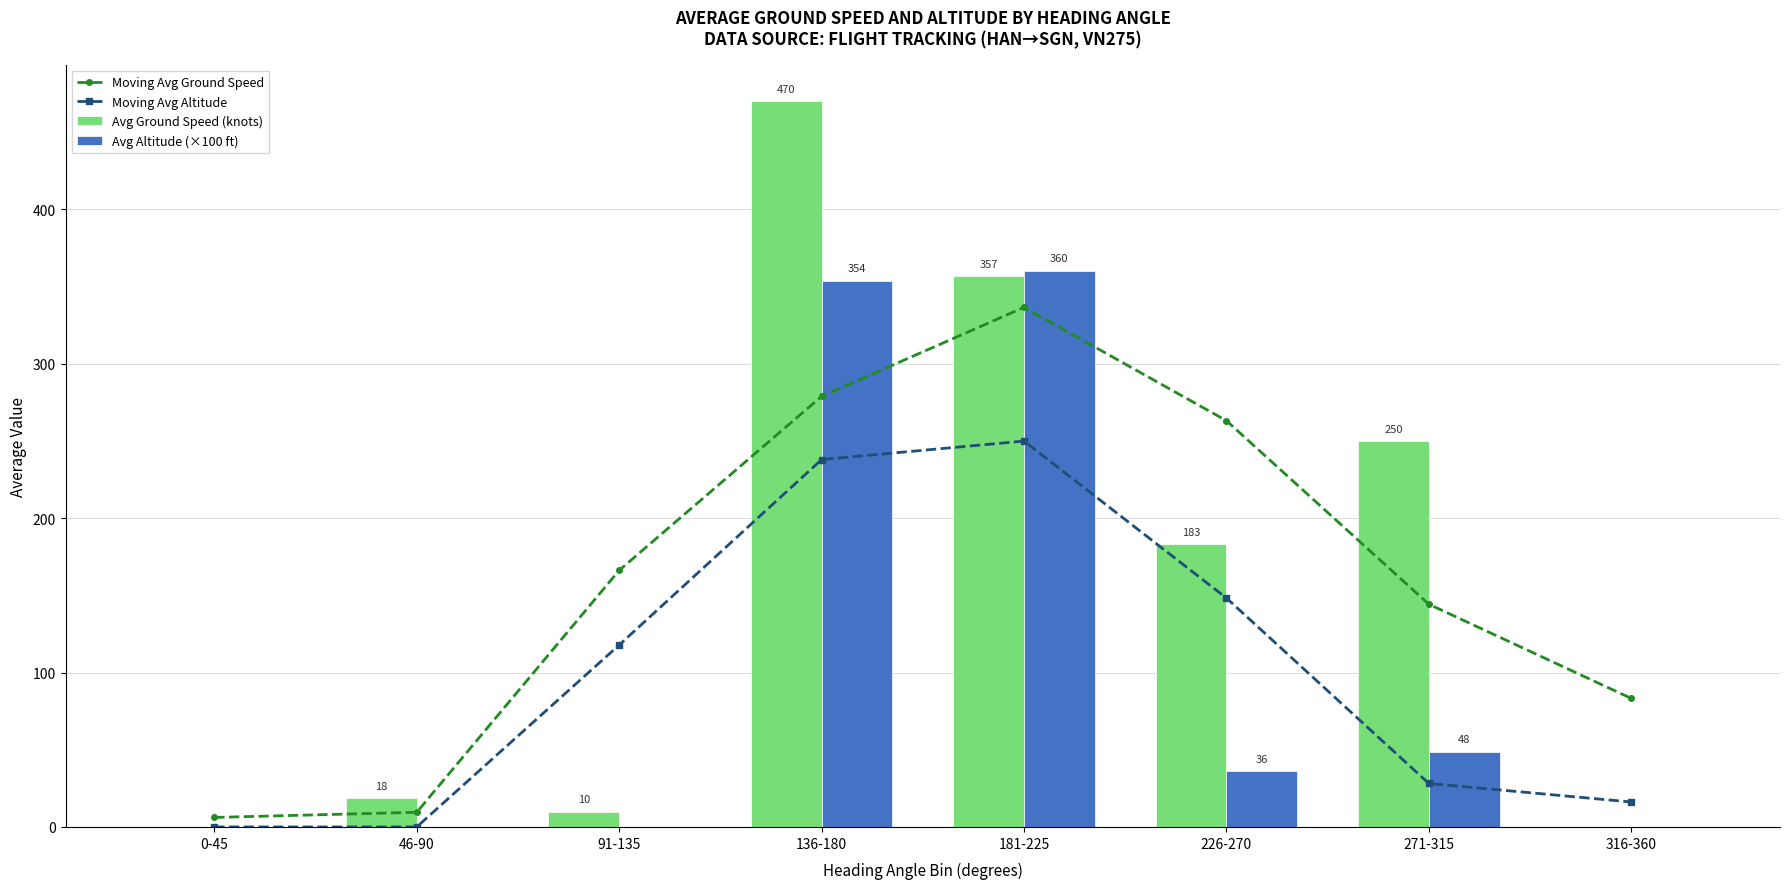

How many groups of bars are there?

8